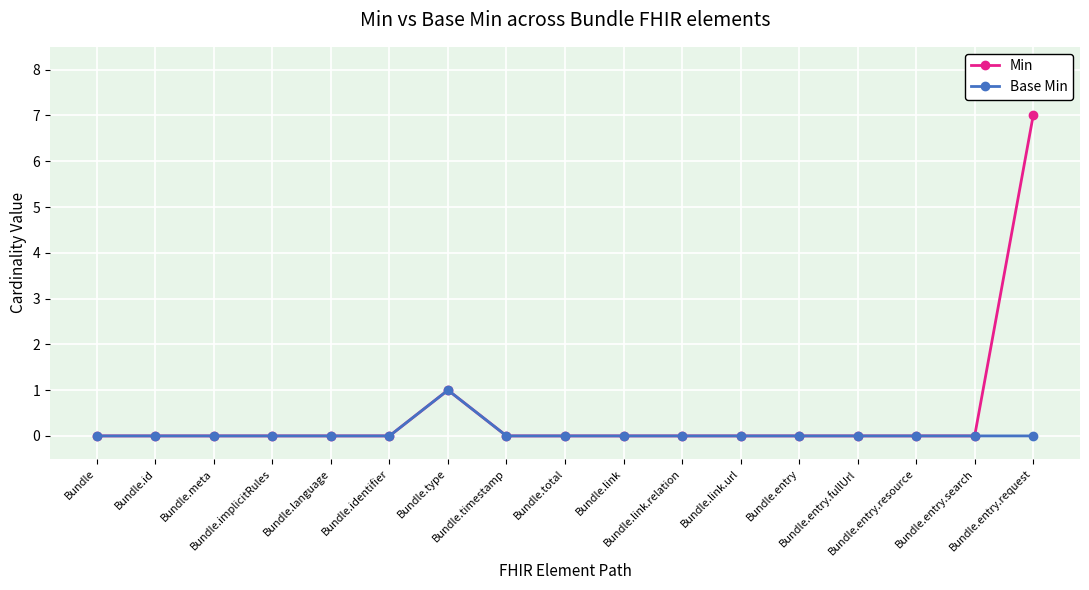

True or false: Min has more than 0 interior local peaks.

True